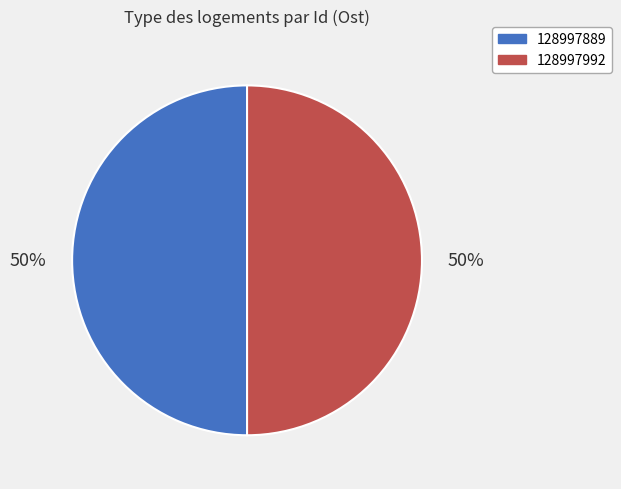

To the nearest percent, what is the average slice percentage?

50%